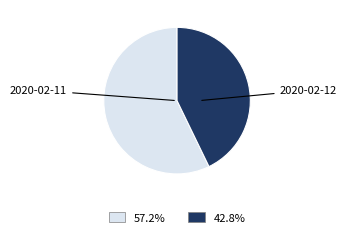

Count the number of slices in the pie.

2